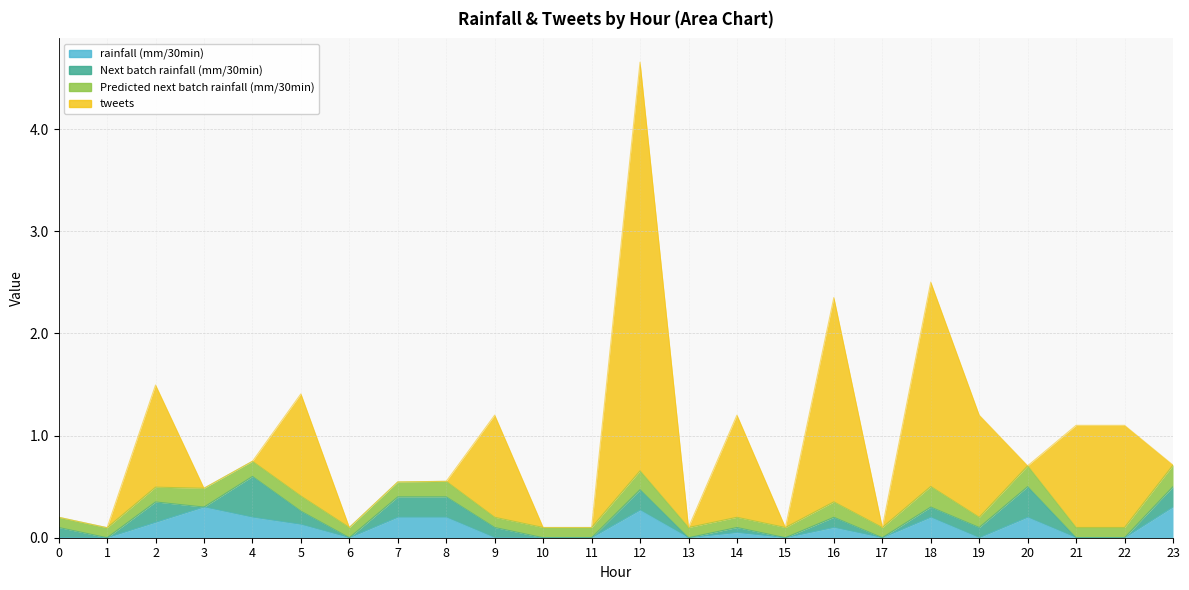

What is the total value across all series at 4?

0.7